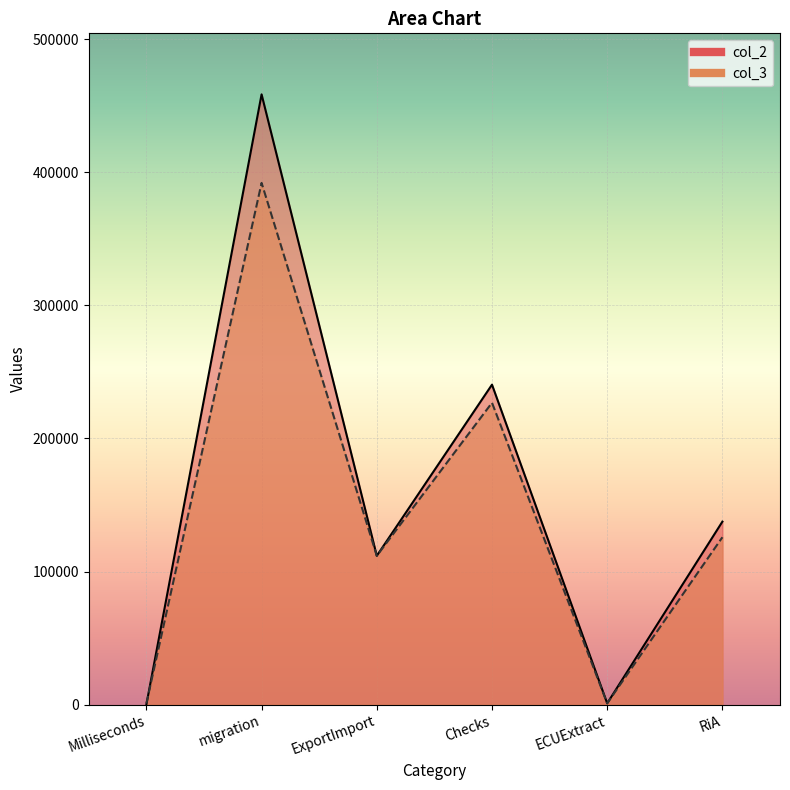

Which has a higher value, Milliseconds or ExportImport?

ExportImport